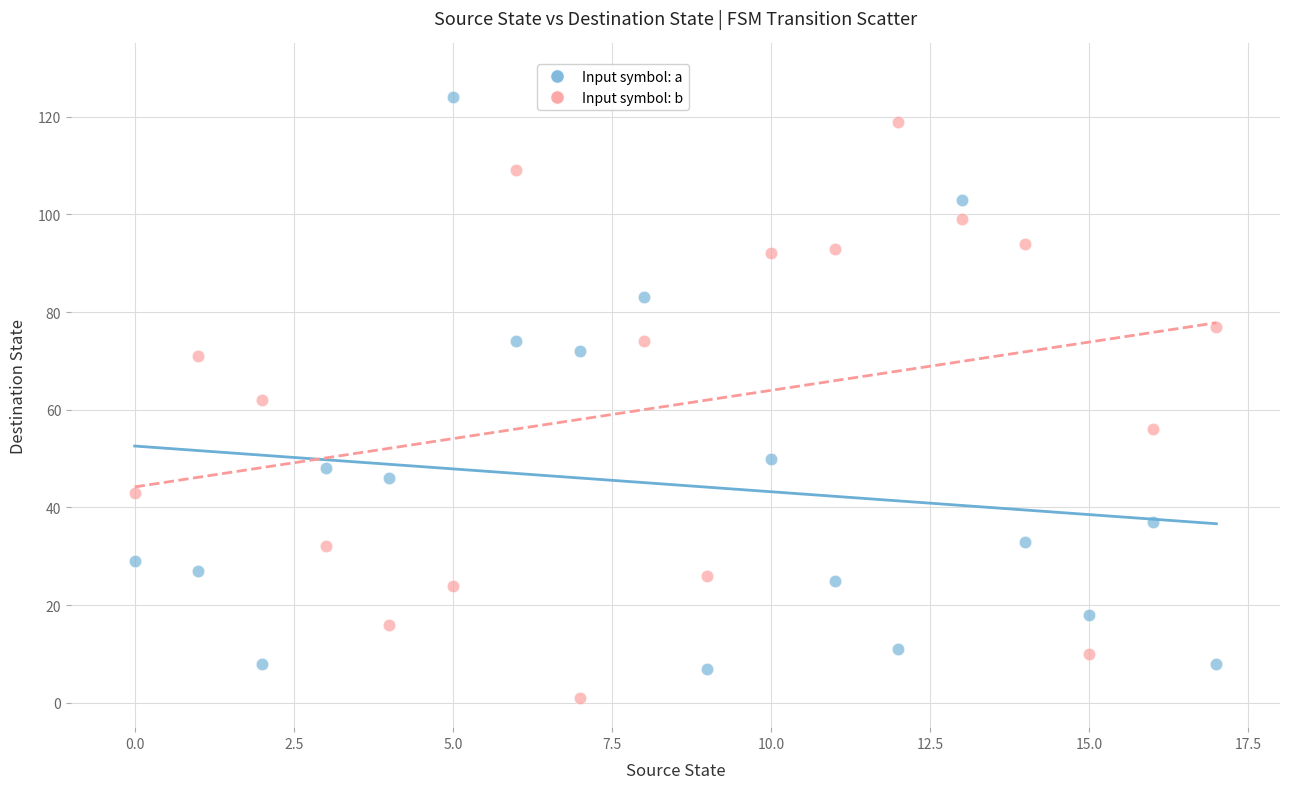

Which series reaches the minimum Y coordinate?

Input symbol: b